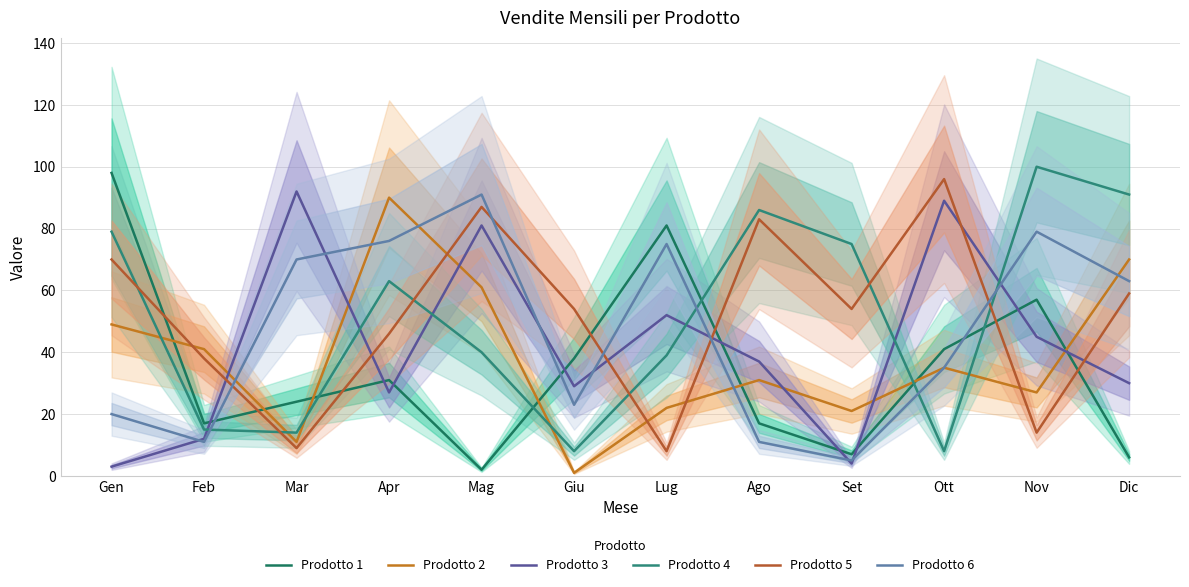

Reading left to right, what are all the values shown in this chart?

Prodotto 1: 98	17	24	31	2	38	81	17	7	41	57	6
Prodotto 2: 49	41	11	90	61	1	22	31	21	35	27	70
Prodotto 3: 3	12	92	27	81	29	52	37	4	89	45	30
Prodotto 4: 79	15	14	63	40	8	39	86	75	8	100	91
Prodotto 5: 70	38	9	46	87	54	8	83	54	96	14	59
Prodotto 6: 20	11	70	76	91	23	75	11	5	35	79	63